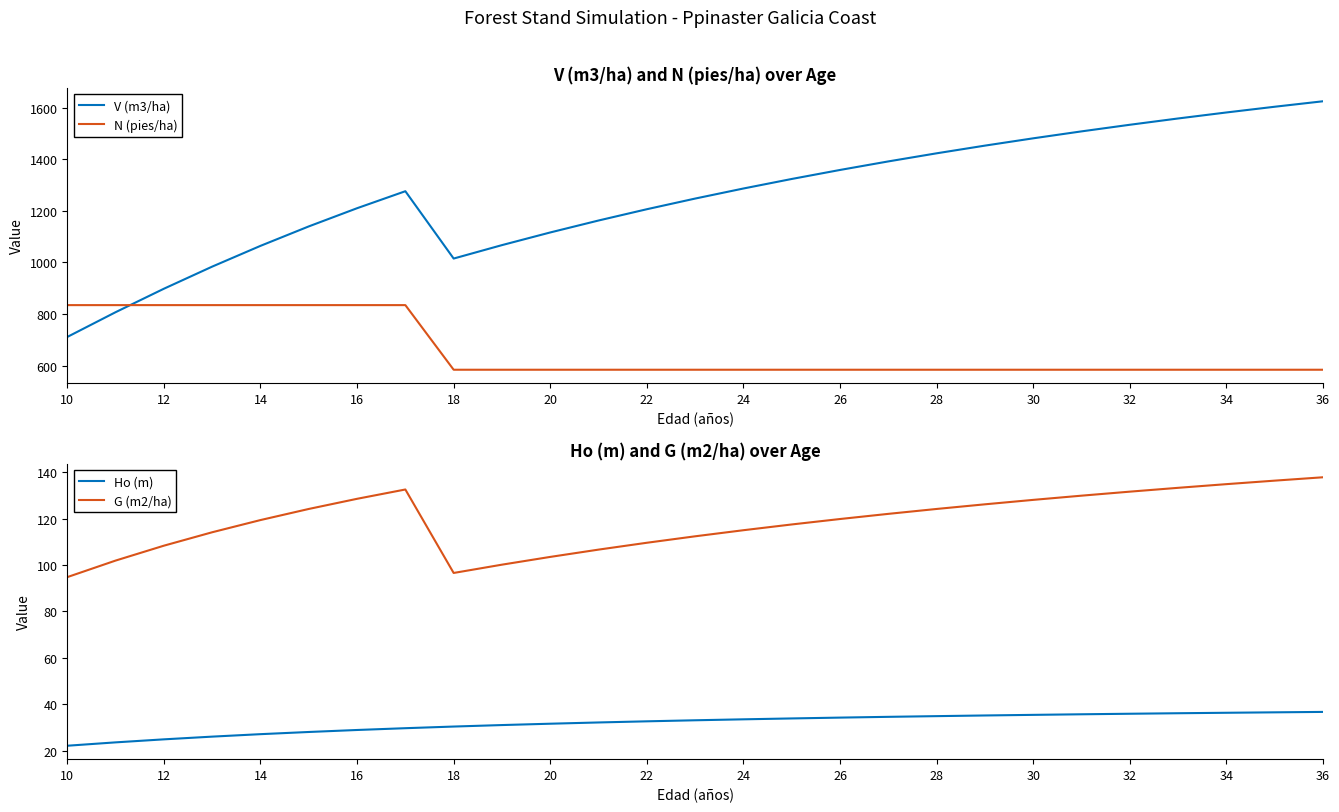

True or false: V (m3/ha) and G (m2/ha) intersect in this chart.

False